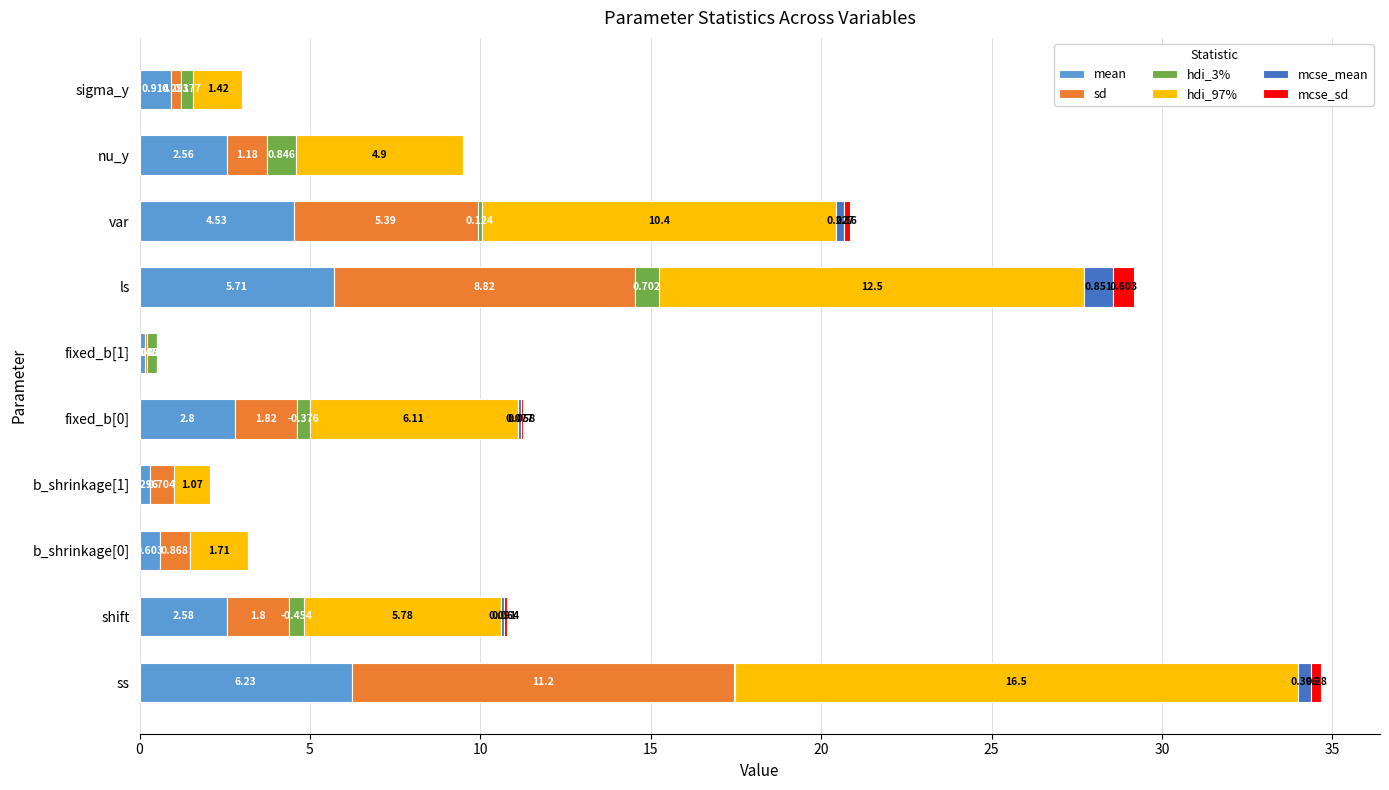

At which category is the sum across all series the highest?

ss